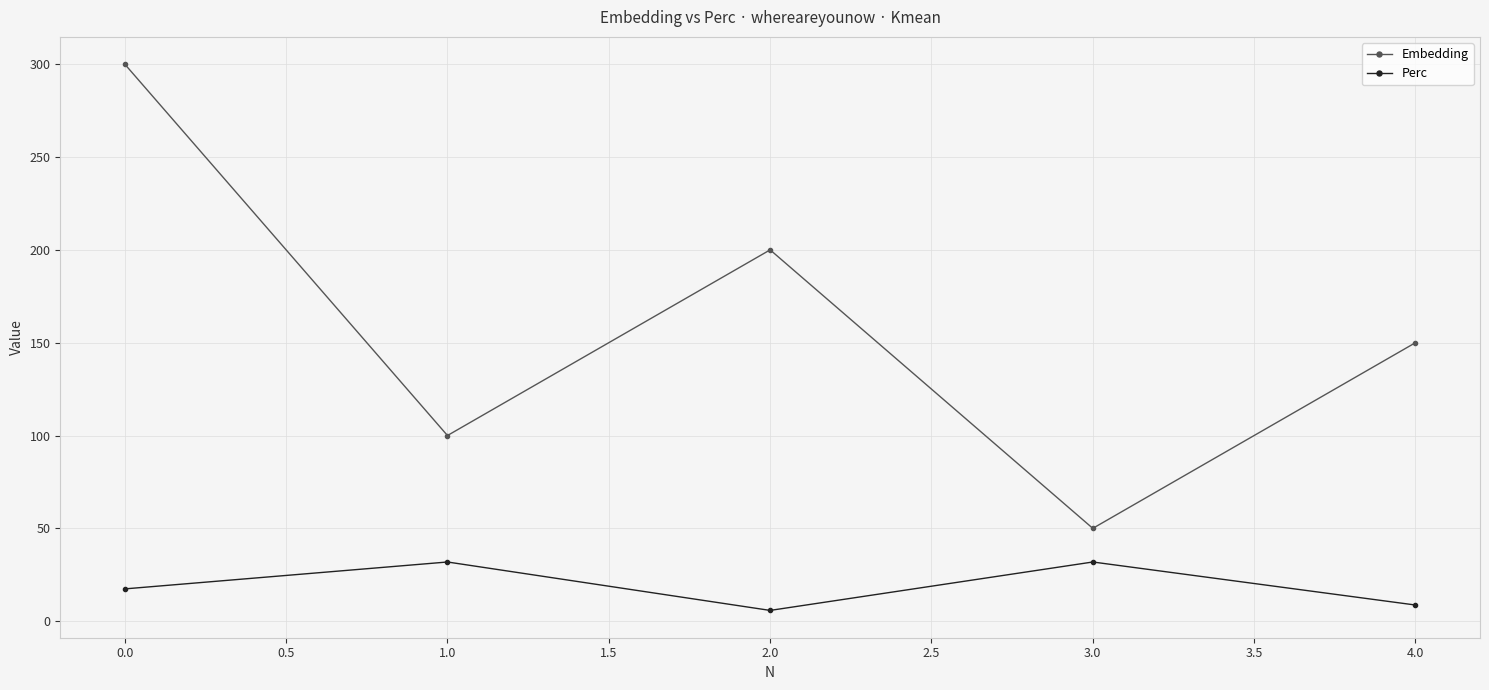

In Embedding, how many points are higher than both neighbors (excluding endpoints)?

1